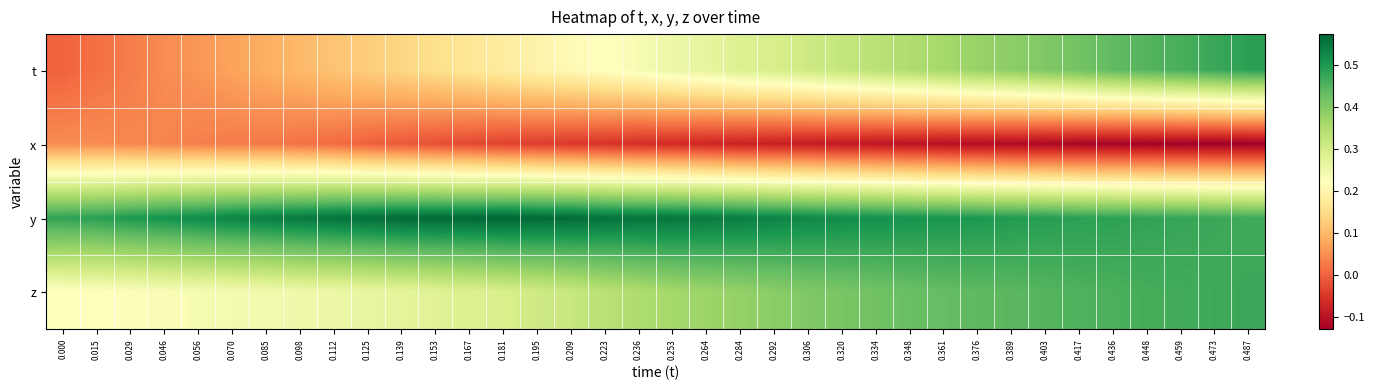

What is the greatest value displayed?

0.6